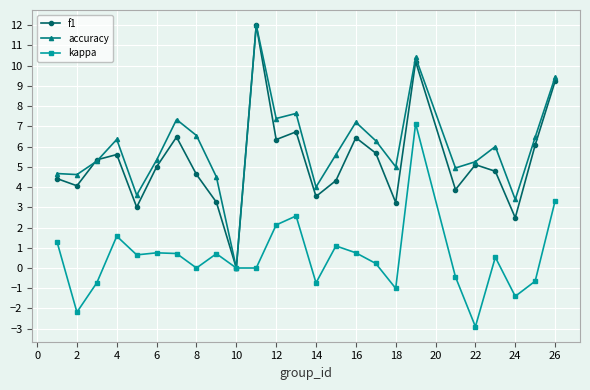

In accuracy, how many points are lower than both neighbors (excluding endpoints)?

8